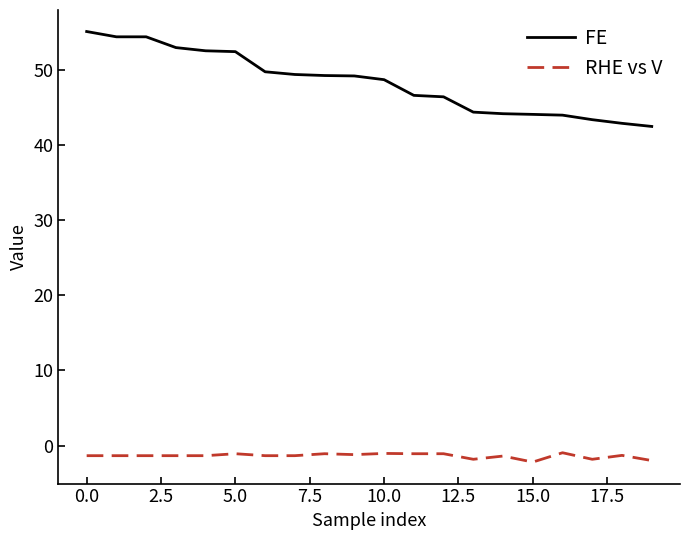

How many lines are shown in the chart?

2